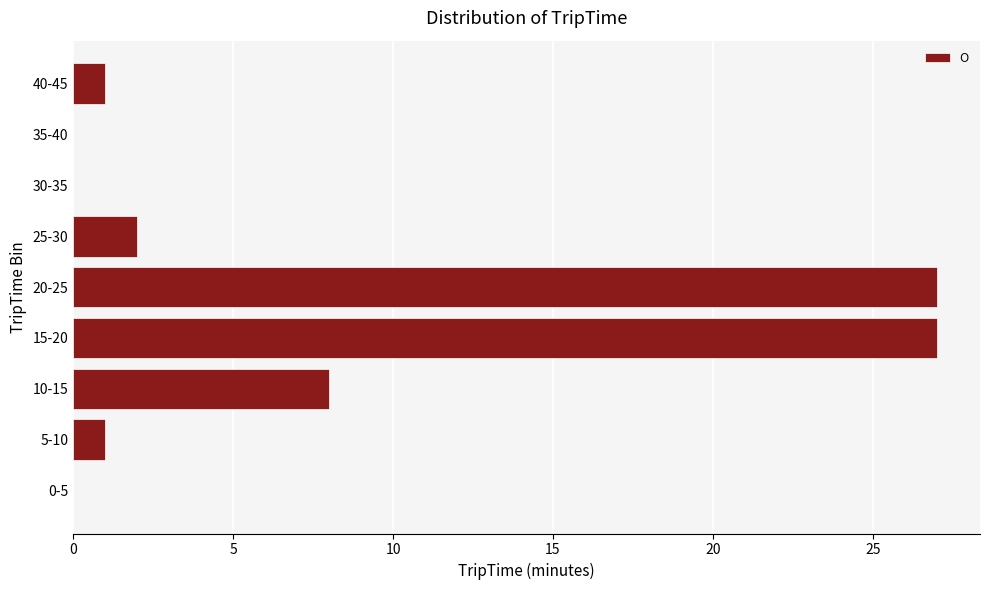

Approximately how many times larger is the value at 15-20 compared to 40-45?

27.0